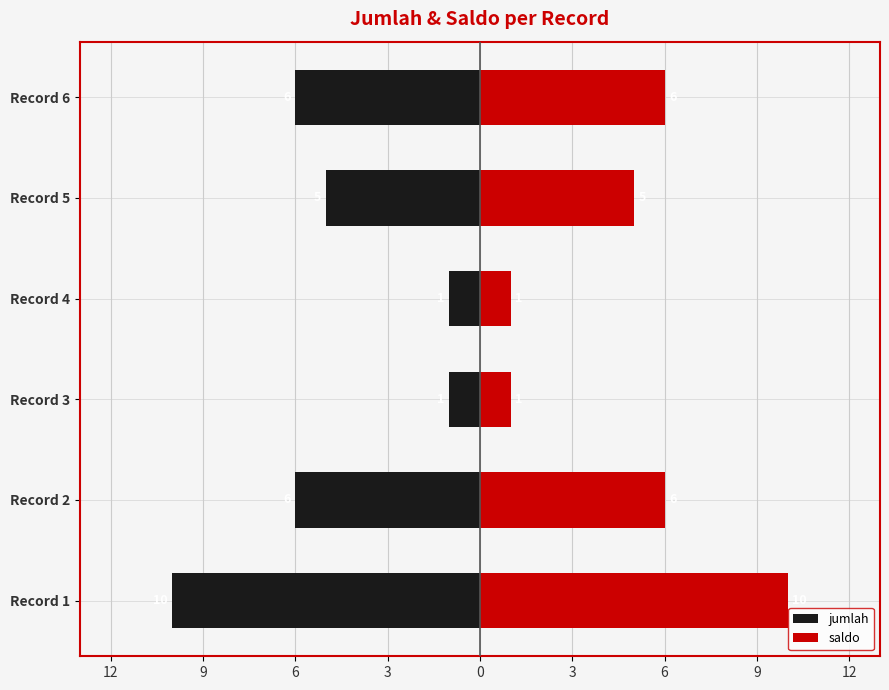

How many bars are there in total?

12